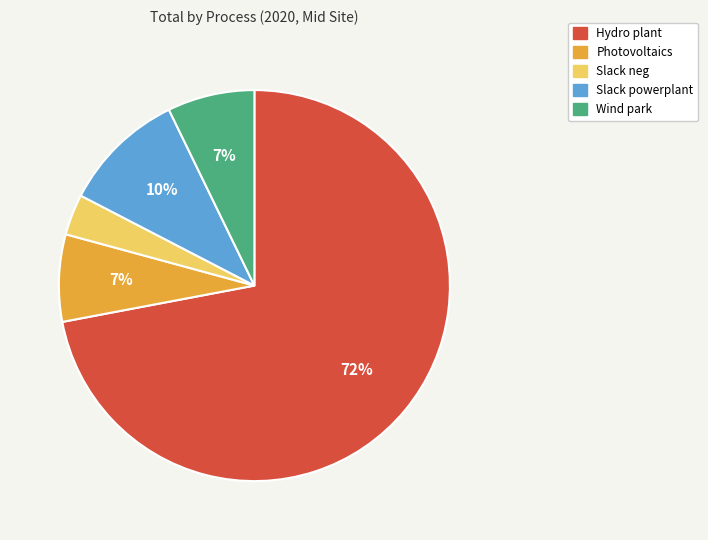

The Wind park slice represents 1% of the pie. True or false?

False